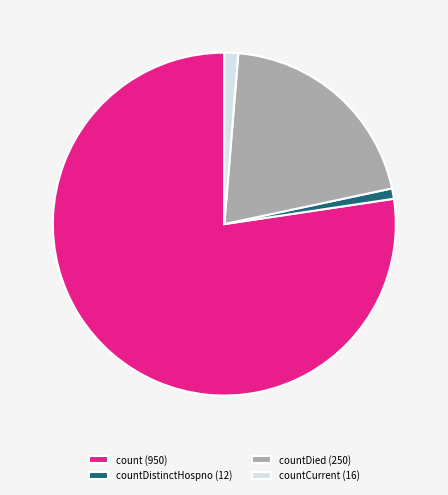

Is the sum of count (950) and countDied (250) greater than half?

Yes